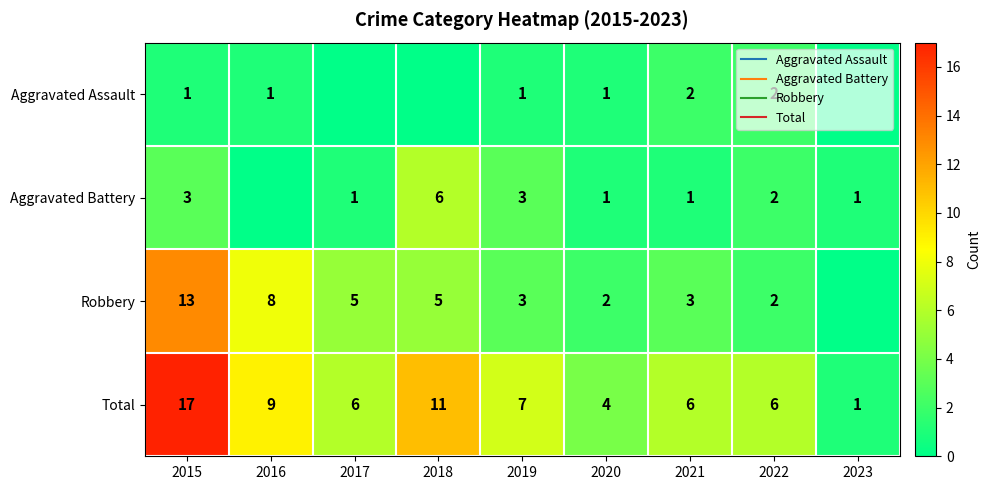

What is the sum of all Robbery values?

41